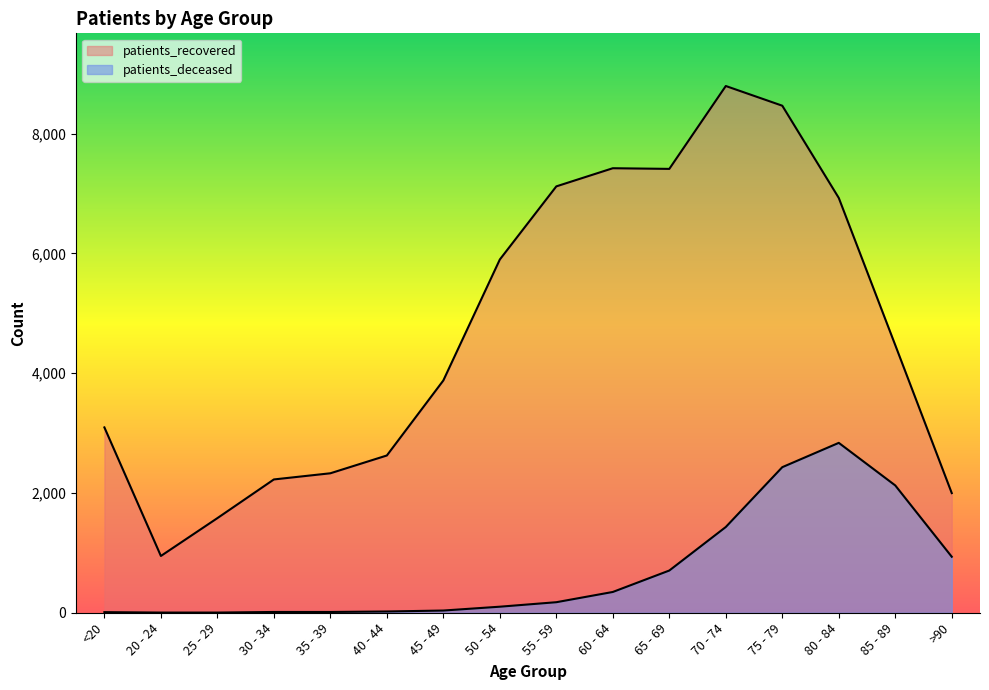

True or false: patients_deceased and patients_recovered cross at least once.

False